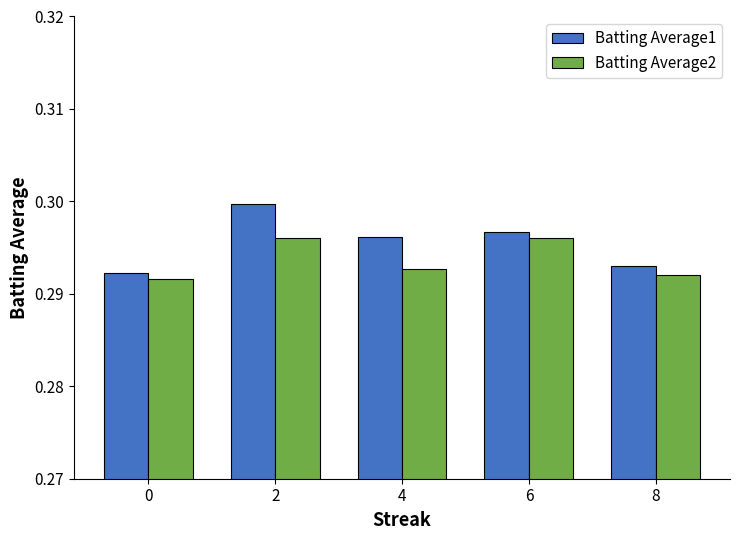

Which series has the largest range (max minus min)?

Batting Average1